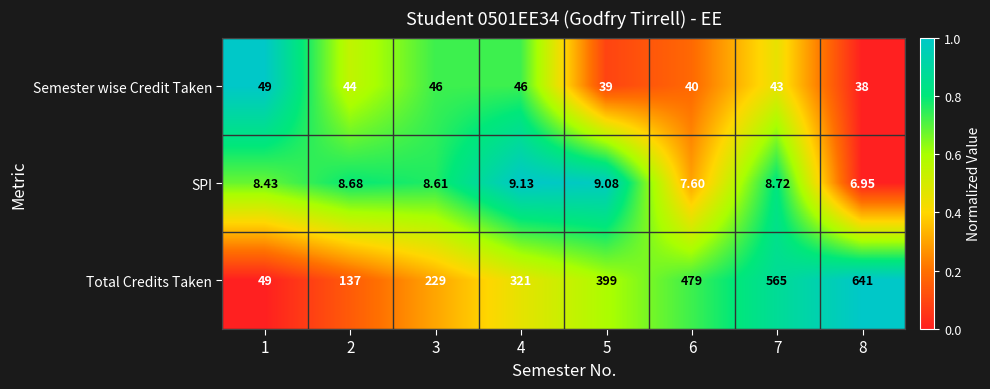

Which series changed the most between 2 and 6?

Total Credits Taken